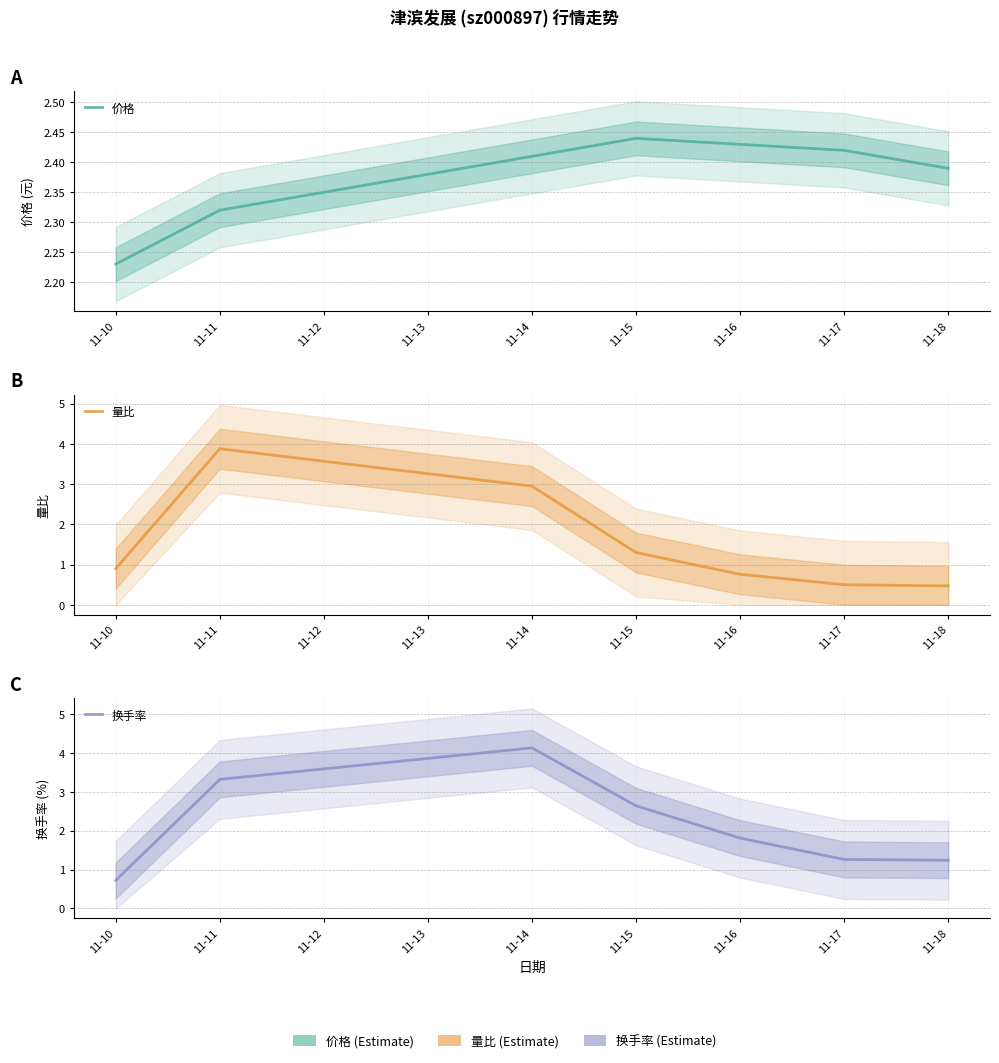

At how many categories does at least one series exceed 3?

2